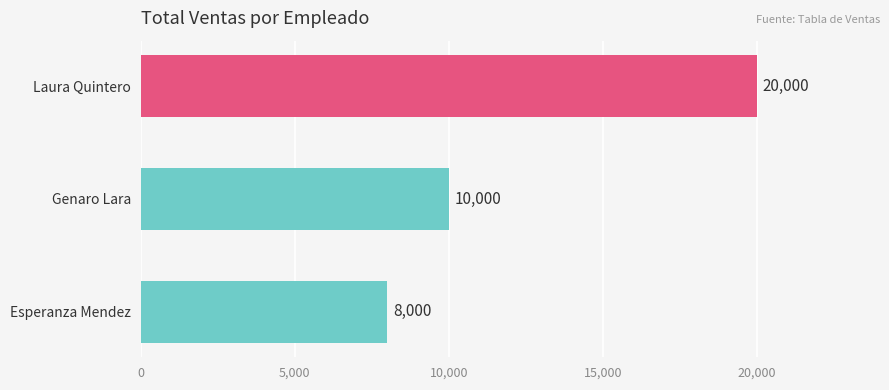

What is the average value?

12667